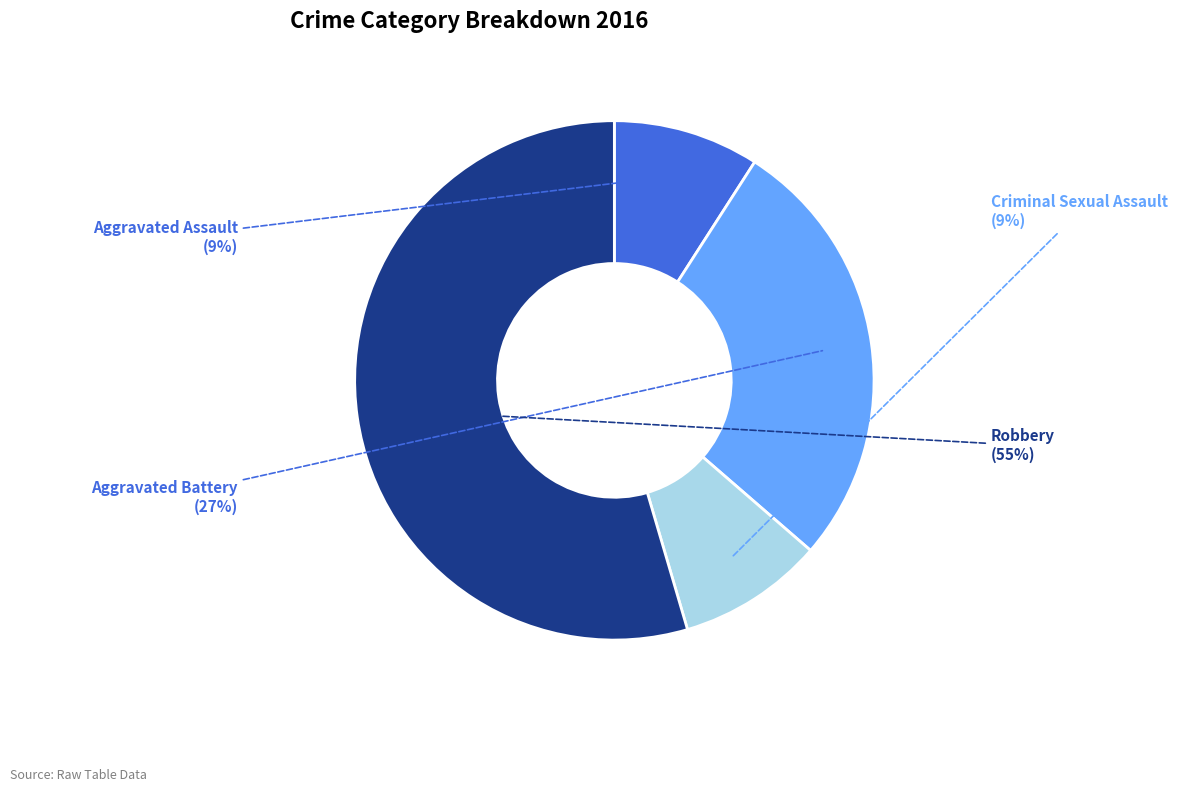

Count the number of slices in the pie.

4